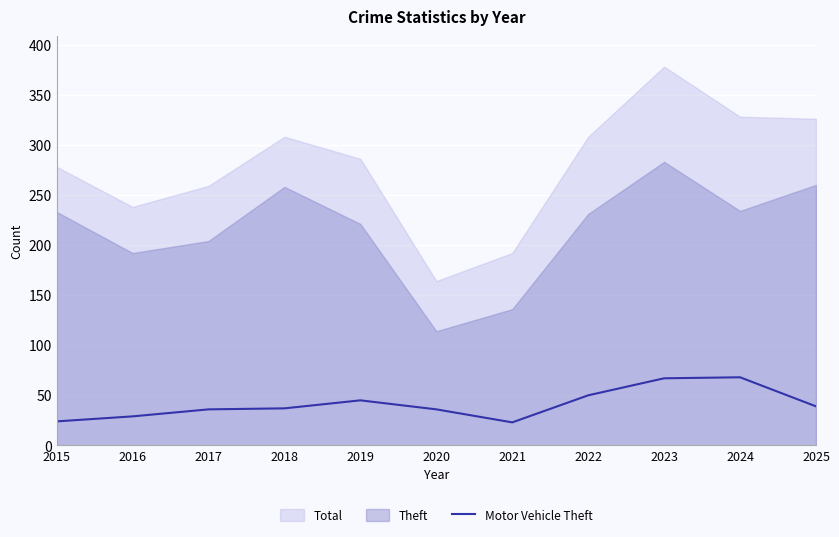

The chart shows a value of 36 at 2020. True or false?

True